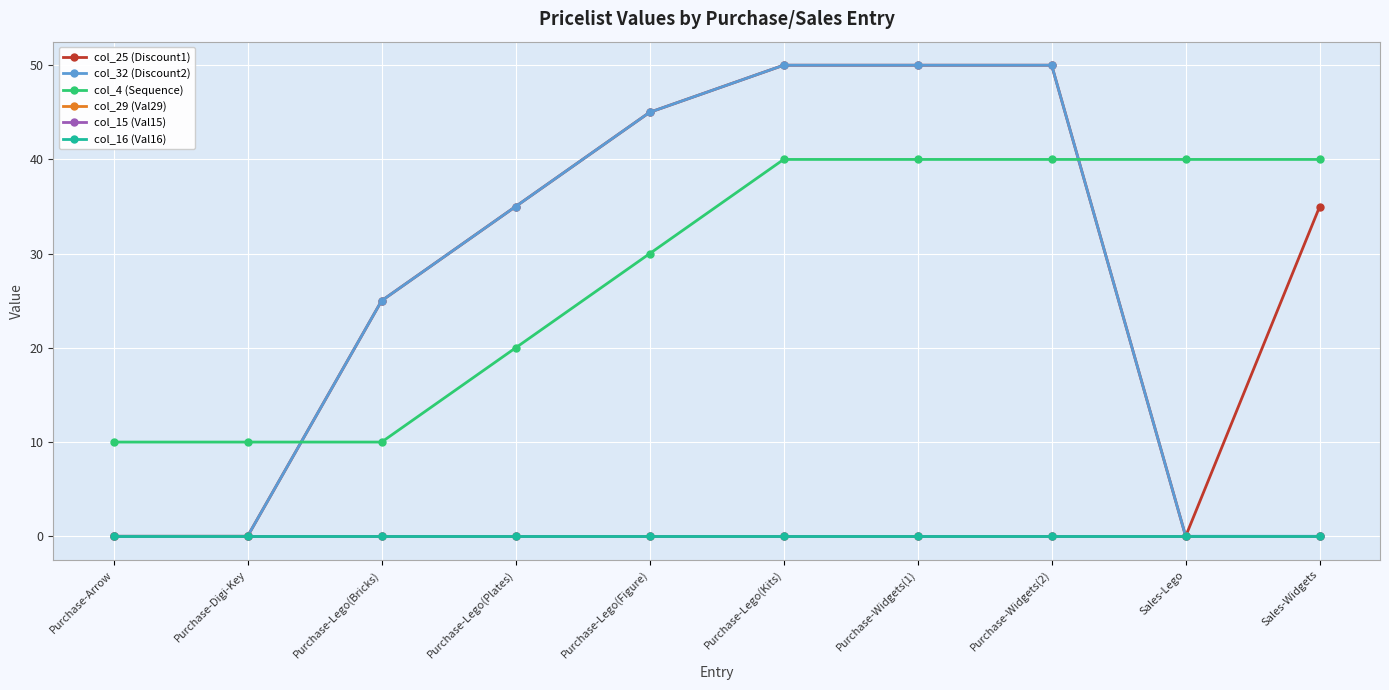

Is this an area chart (filled region under the line)?

No